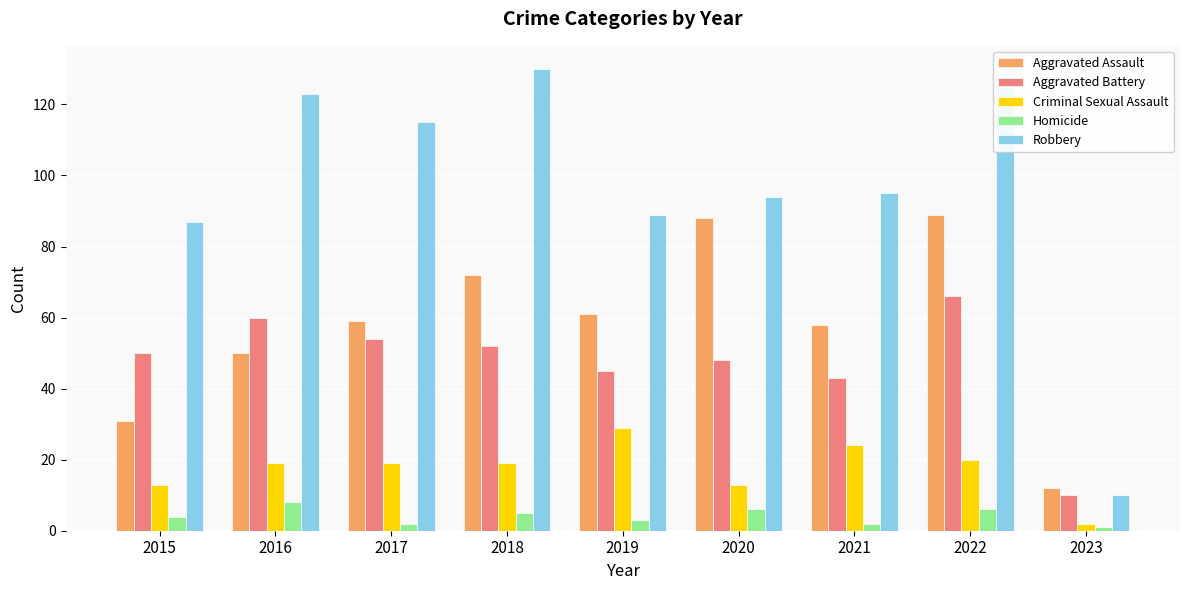

What is the total value across all series at 2019?

227